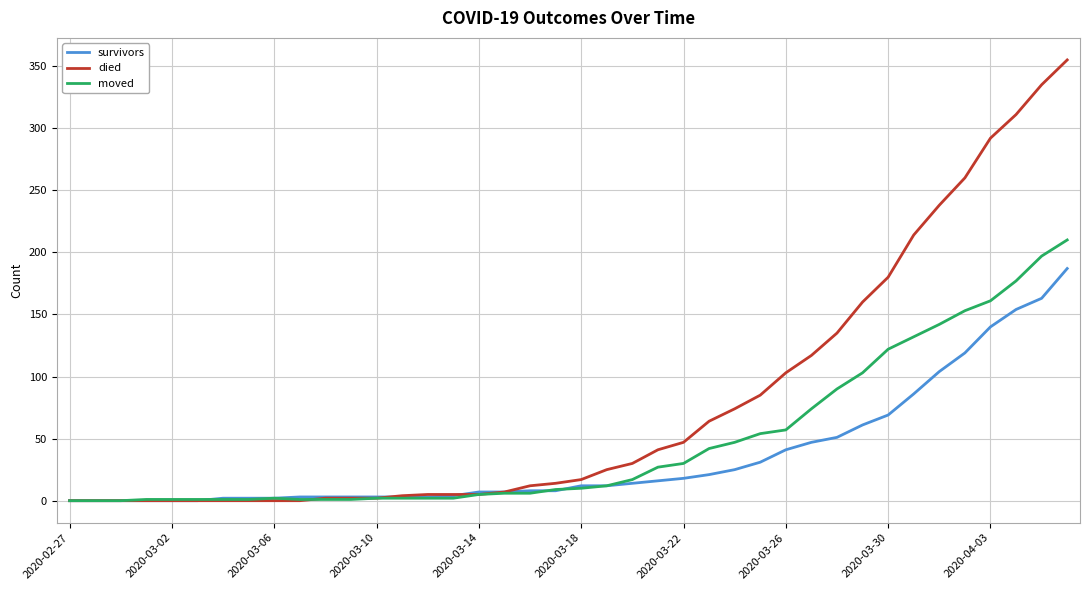

Rank the series by their maximum value, from lowest to highest.

survivors, moved, died